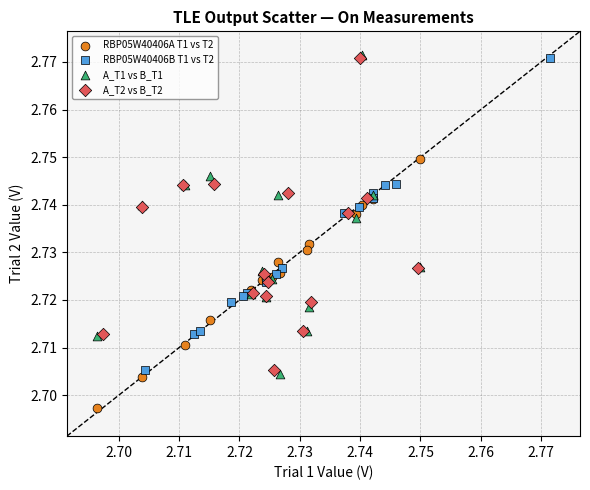

What are all the series names shown in the legend?

RBP05W40406A T1 vs T2, RBP05W40406B T1 vs T2, A_T1 vs B_T1, A_T2 vs B_T2